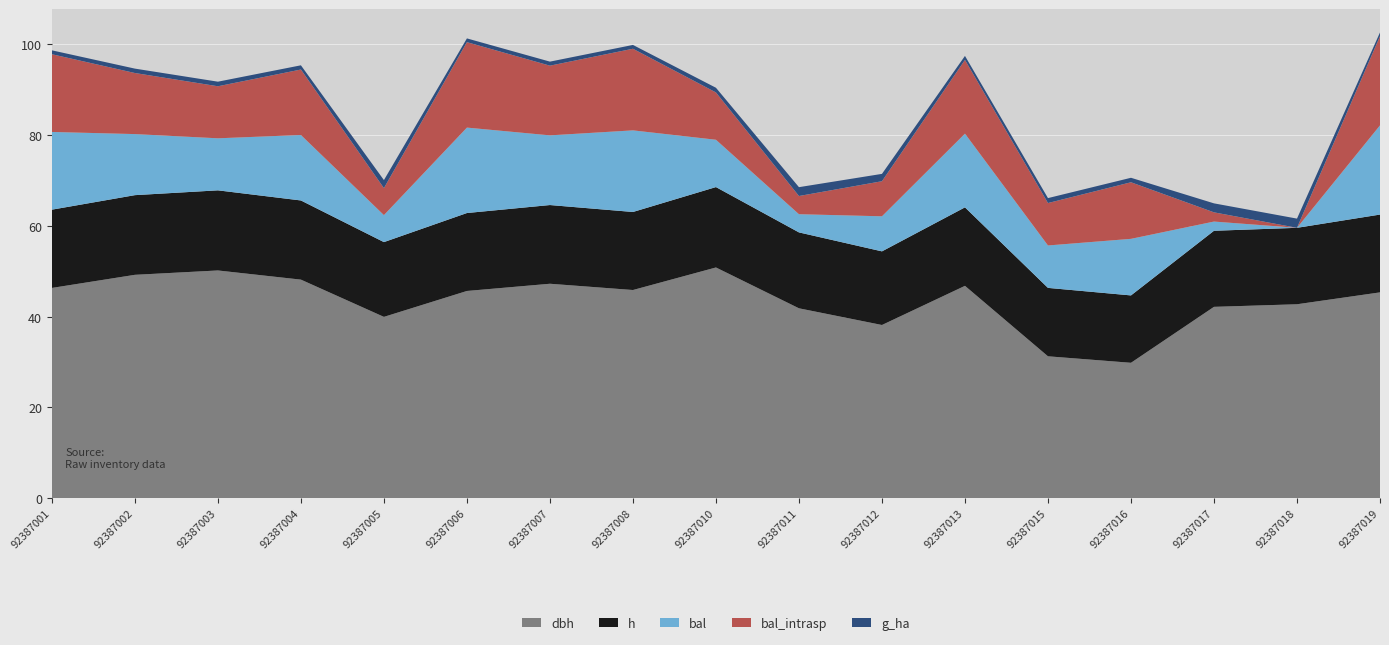

Reading right to left, what are all the values shown in this chart?

dbh: 45.4	42.7	42.2	29.8	31.3	46.8	38.2	41.9	50.9	45.9	47.3	45.7	40.0	48.2	50.2	49.2	46.3
h: 17.1	16.9	16.8	14.8	15.1	17.3	16.2	16.7	17.7	17.2	17.4	17.2	16.5	17.4	17.7	17.6	17.2
bal: 19.7	0.0	2.0	12.5	9.3	16.2	7.7	4.0	10.4	18.0	15.4	18.8	6.0	14.4	11.5	13.5	17.1
bal_intrasp: 19.7	0.0	2.0	12.5	9.3	16.2	7.7	4.0	10.4	18.0	15.4	18.8	6.0	14.4	11.5	13.5	17.1
g_ha: 0.8	2.0	2.0	1.0	1.1	0.9	1.6	1.9	1.0	0.8	0.9	0.8	1.8	0.9	1.0	1.0	0.9